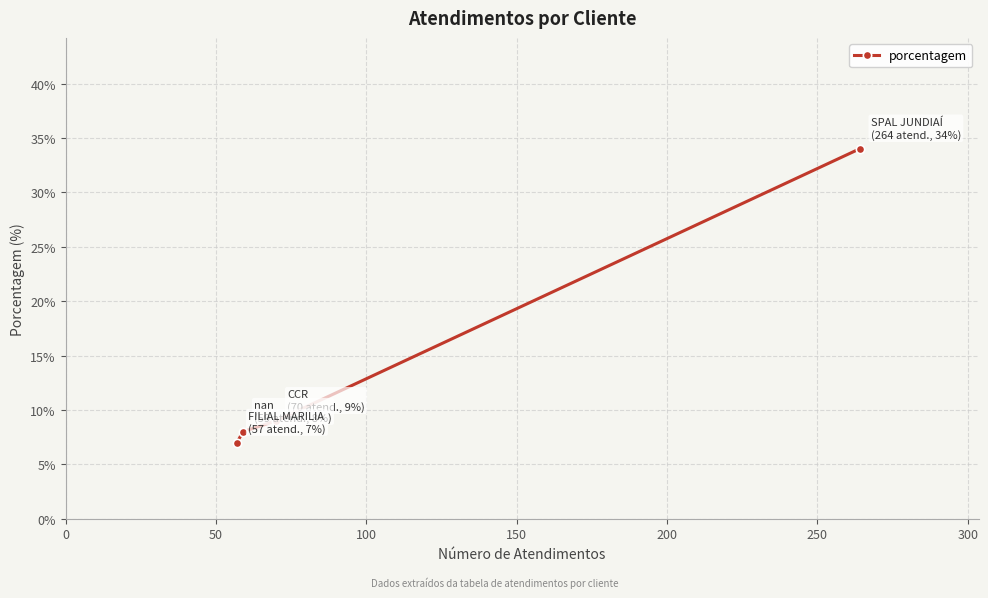

What is the minimum value shown in the chart?

7